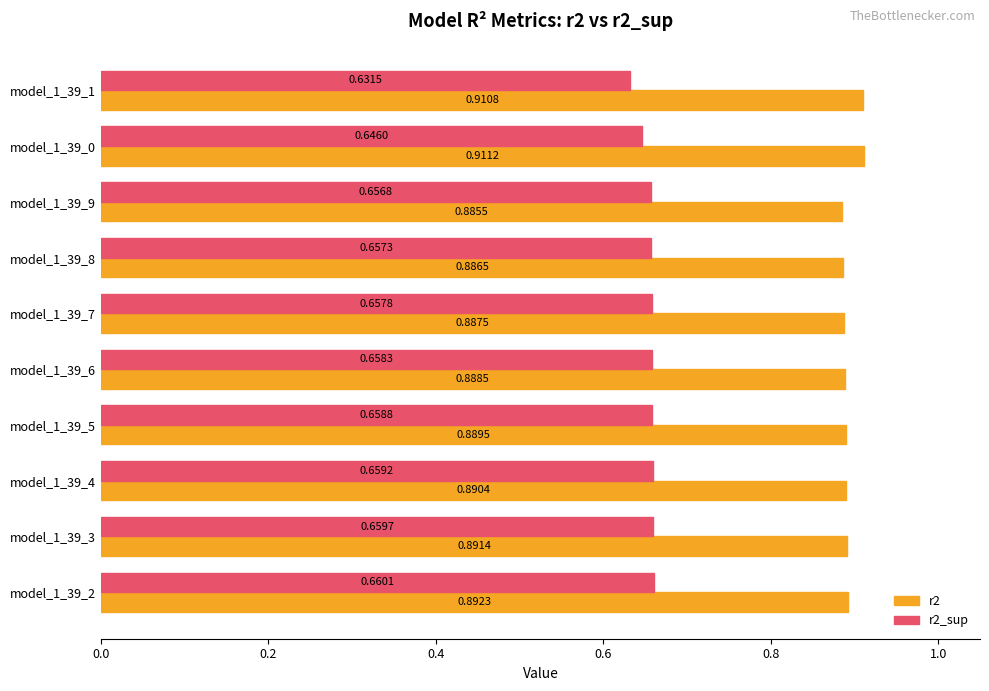

Between model_1_39_5 and model_1_39_0, which series saw the biggest shift?

r2